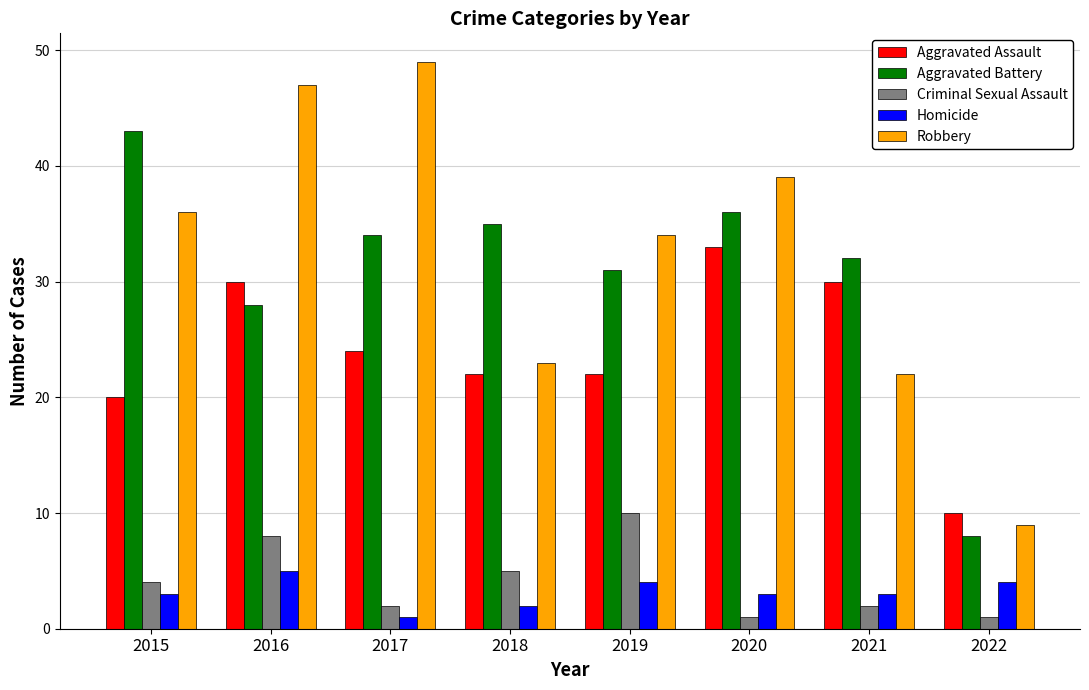

At how many categories does at least one series exceed 41?

3